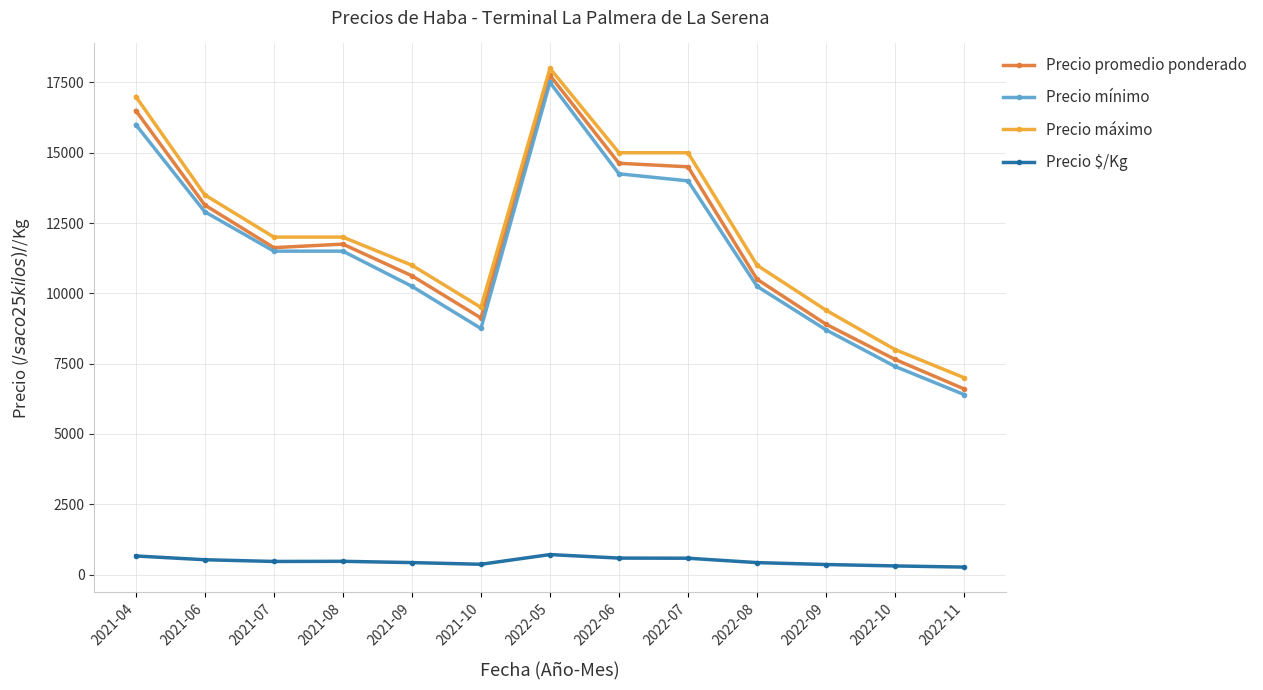

What is the difference between the second highest and second lowest values in the Precio mínimo series?

8600